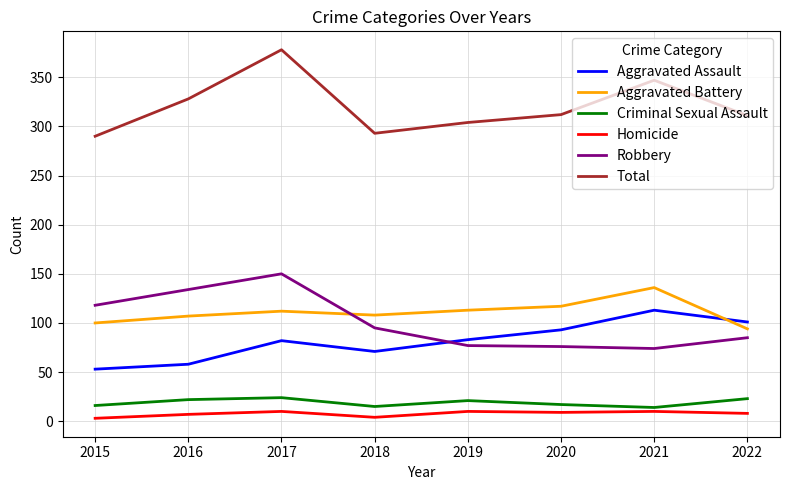

Which label corresponds to the largest value in the chart?

2017